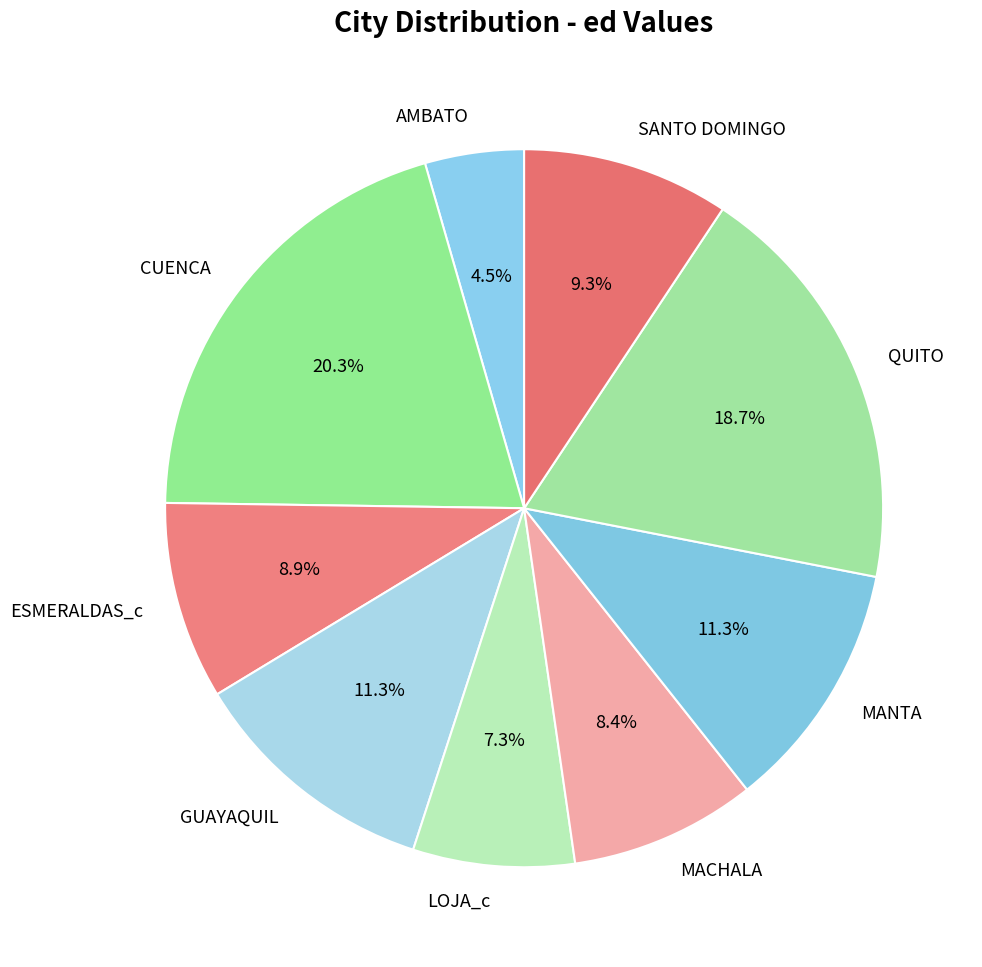

How many segments does this pie chart have?

9